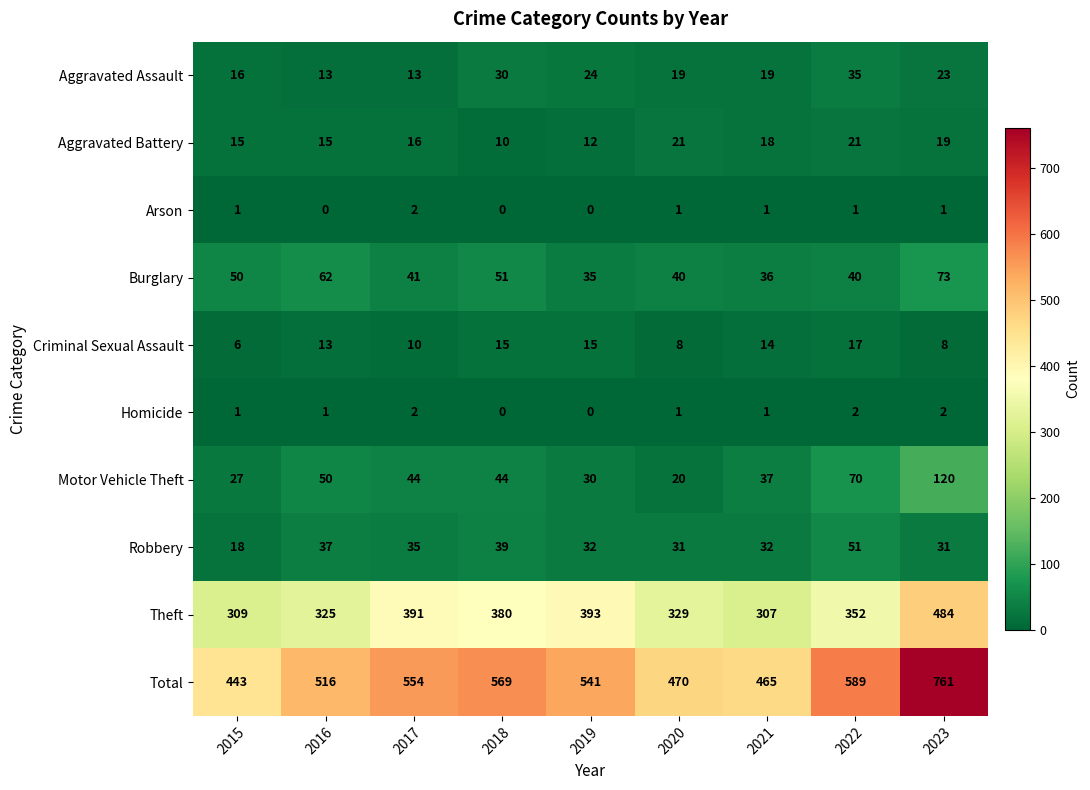

At 2022, list the series in order from smallest to largest.

Arson, Homicide, Criminal Sexual Assault, Aggravated Battery, Aggravated Assault, Burglary, Robbery, Motor Vehicle Theft, Theft, Total